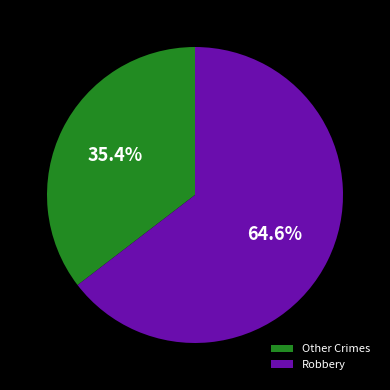

Does Robbery account for over 50% of the chart?

Yes